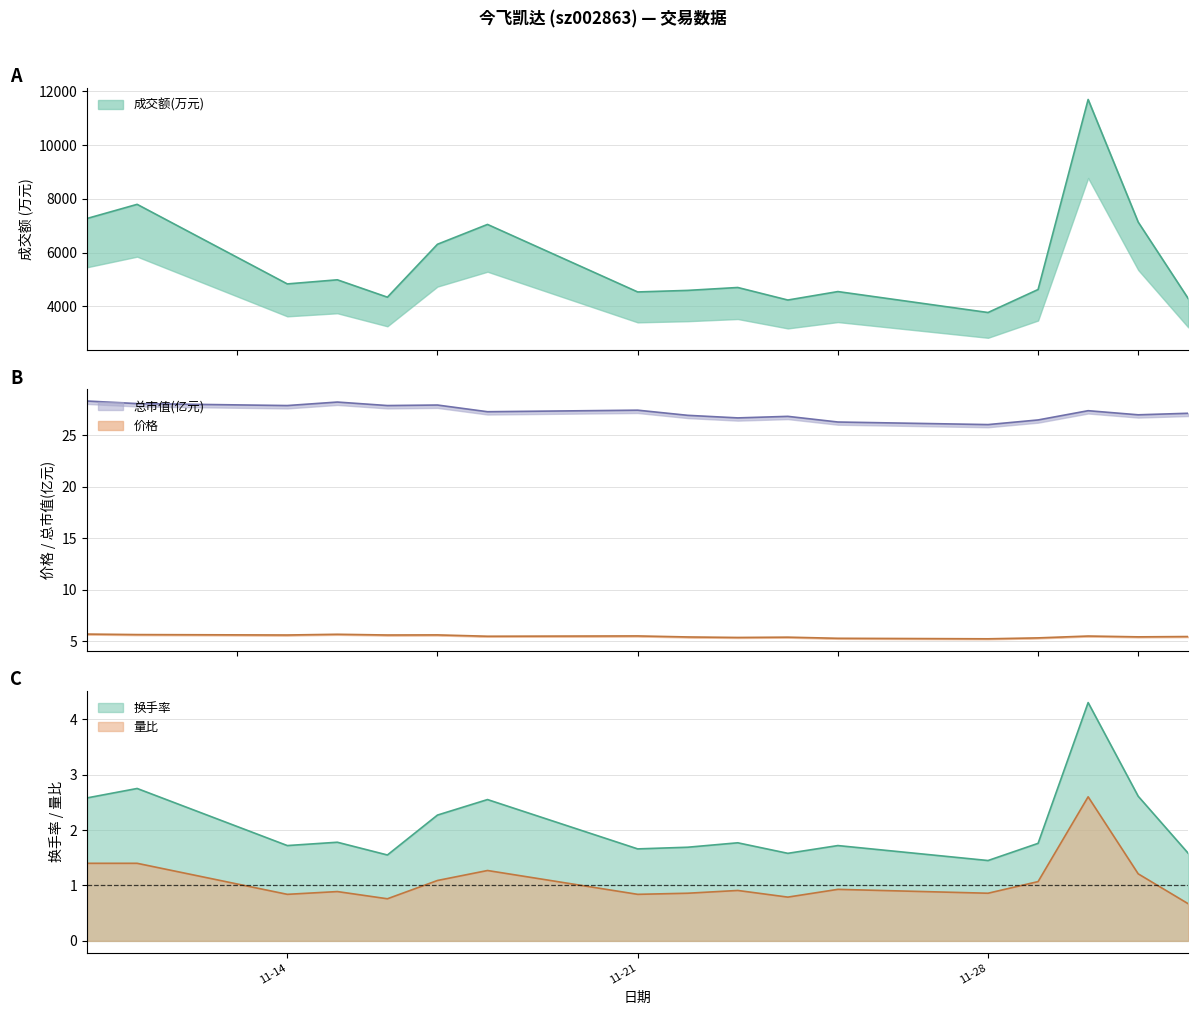

True or false: 价格 and 总市值(亿元) intersect in this chart.

False